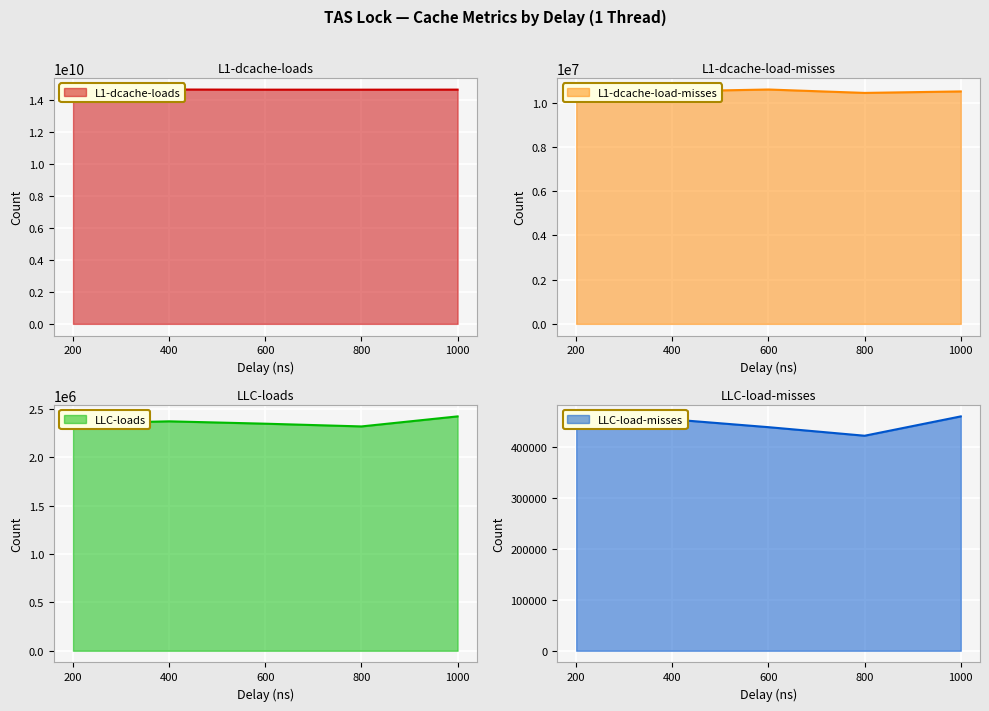

Where is the first local maximum for L1-dcache-load-misses?

600